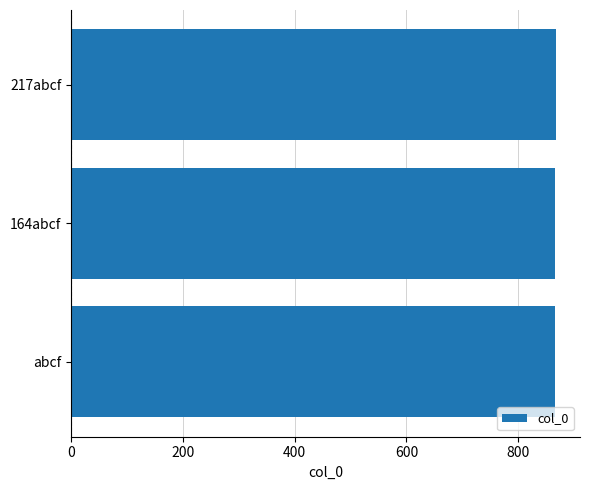

How many values are between 865 and 867?

3